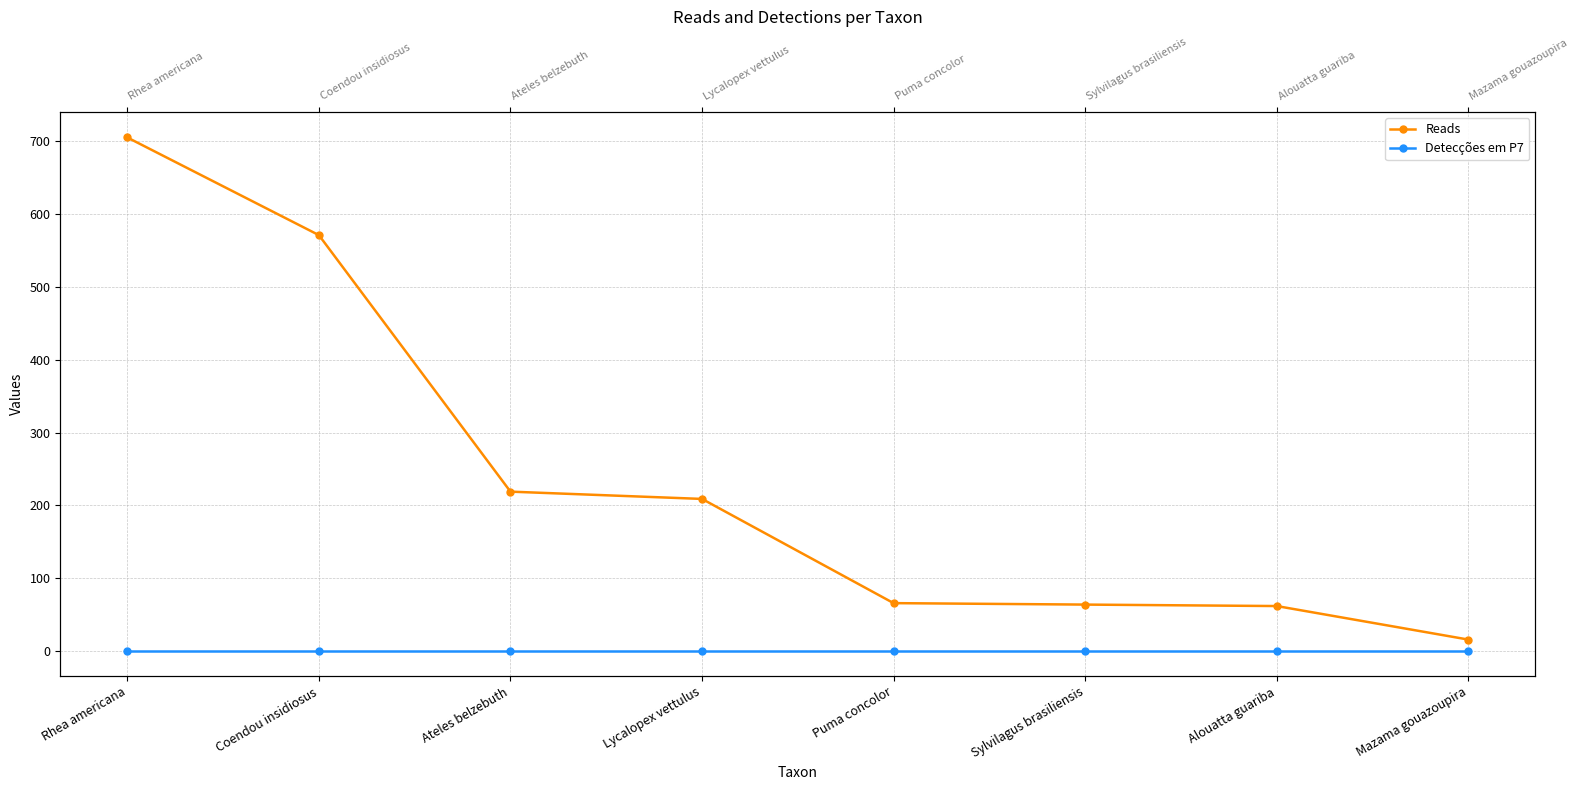

True or false: Detecções em P7 has a value of 0 at Mazama gouazoupira.

False